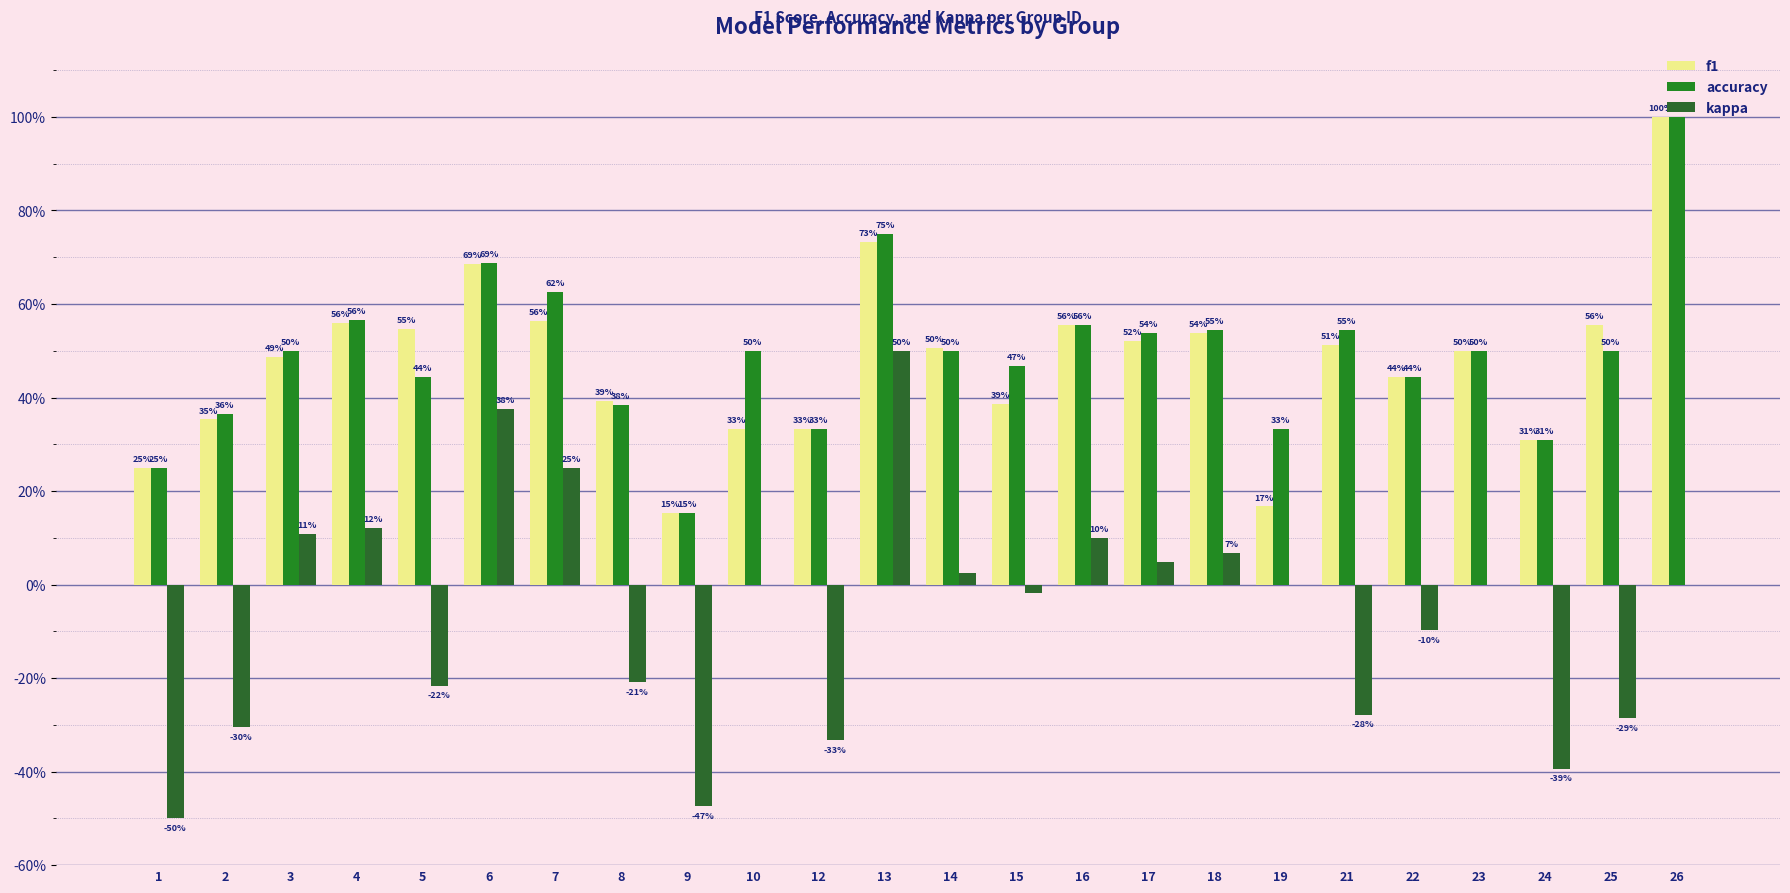

Are the bars grouped side by side (vs. stacked)?

Yes